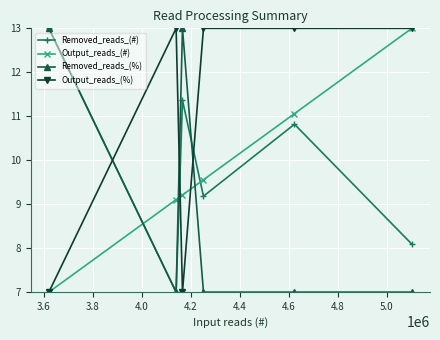

How many data points does each series have?

6